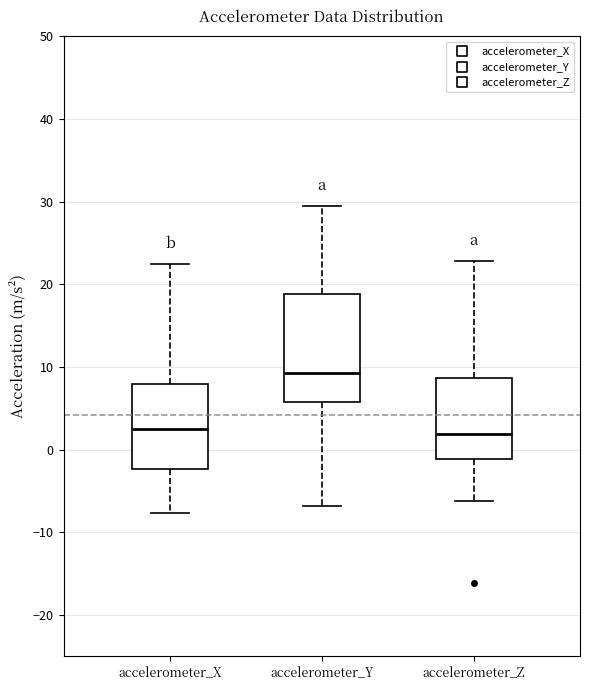

Where does the median line of the box for accelerometer_Z sit on the y-axis? The values are not printed on the chart, so give them approximately, as read against the axis.

2